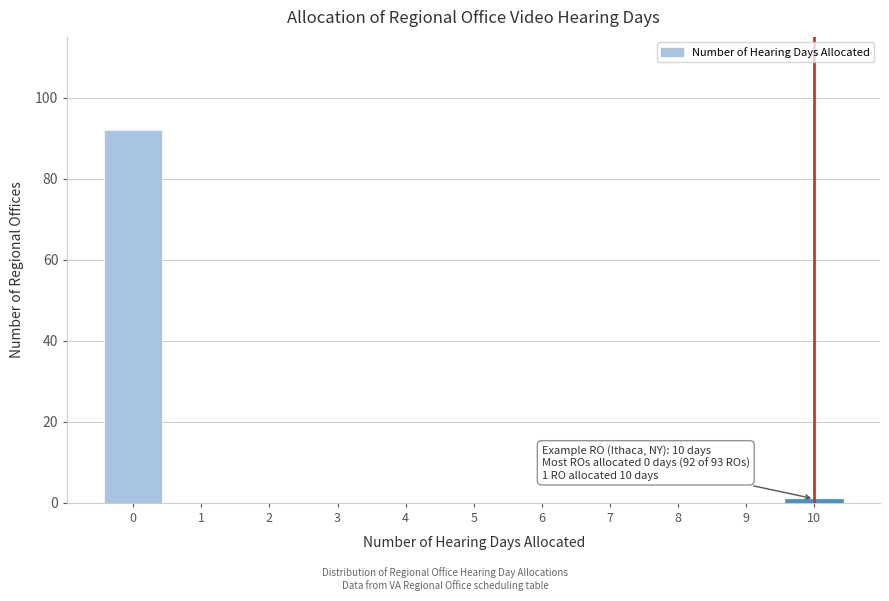

Reading left to right, extract all data points from this chart.

0=92	1=0	2=0	3=0	4=0	5=0	6=0	7=0	8=0	9=0	10=1